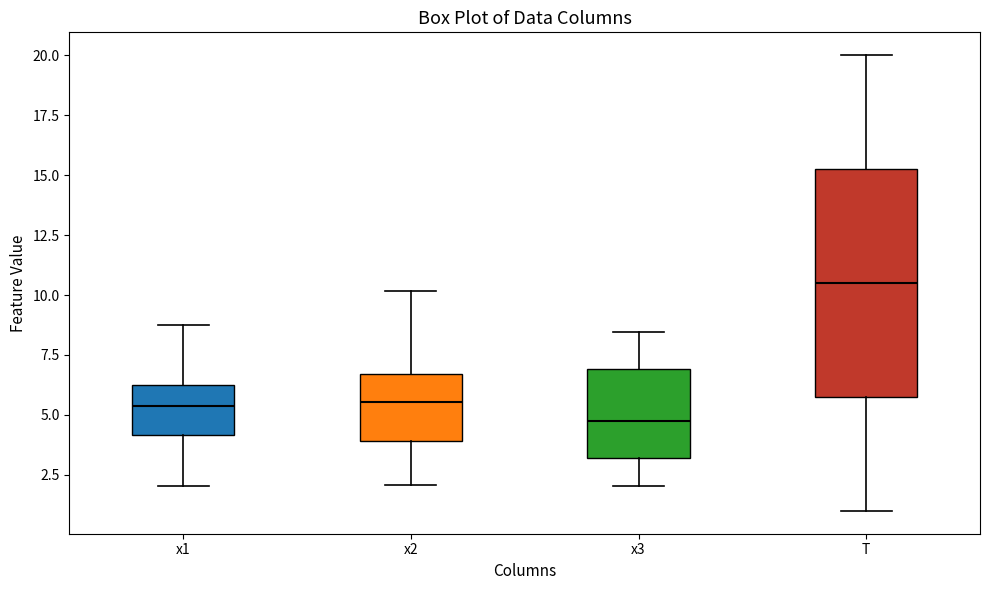

Which box's median line is the highest?

T